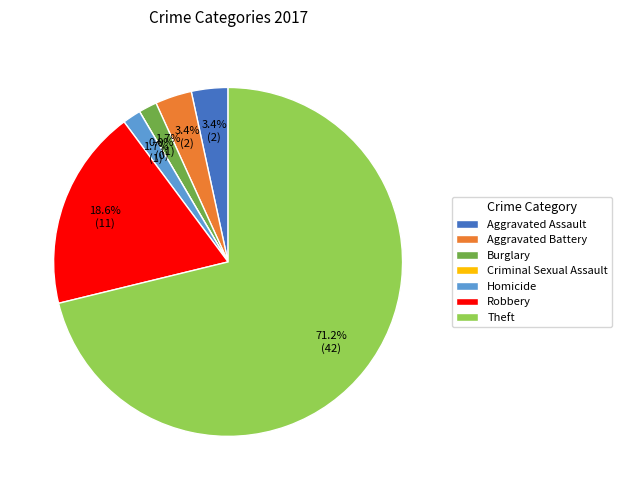

True or false: Criminal Sexual Assault accounts for 0% of the total.

True